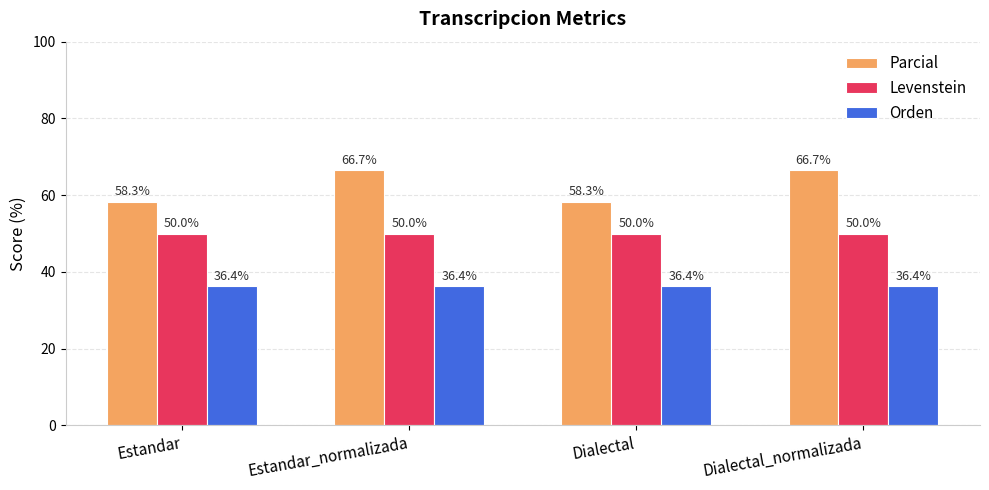

Which series has the widest spread of values?

Parcial